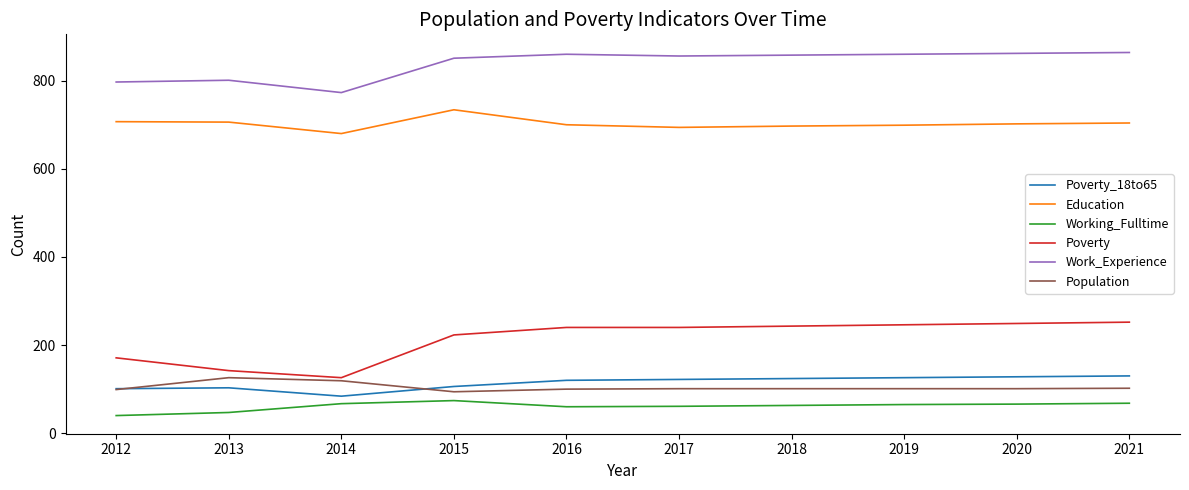

What is the minimum value shown in the chart?

40